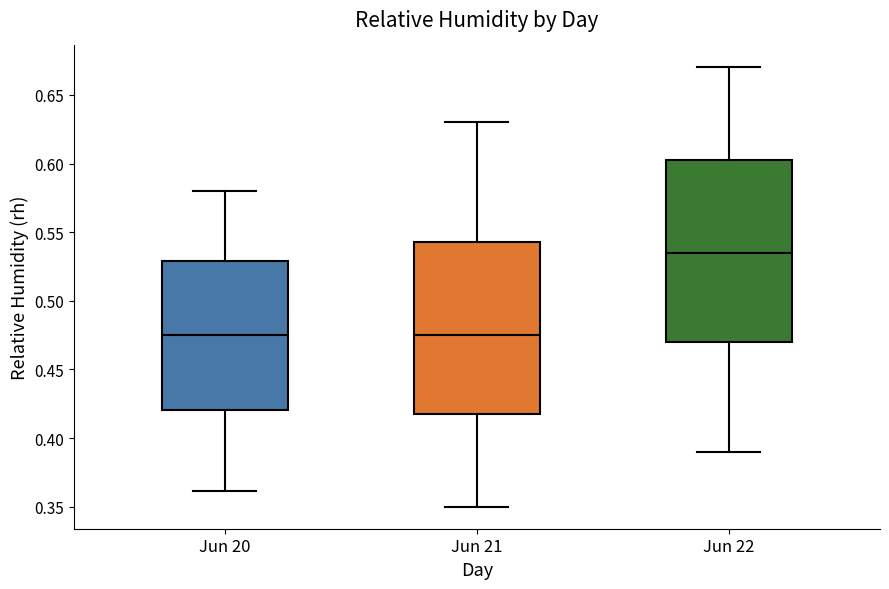

Reading left to right, transcribe this box plot: for each box, give where its median line is, the range the box spans, and where its two whiskers end, as read against the y-axis. The values are not printed on the chart, so give them approximately, as read against the axis.

Jun 20: median 0.475, box 0.420 to 0.530, whiskers 0.360 to 0.580
Jun 21: median 0.475, box 0.420 to 0.545, whiskers 0.350 to 0.630
Jun 22: median 0.535, box 0.470 to 0.605, whiskers 0.390 to 0.670